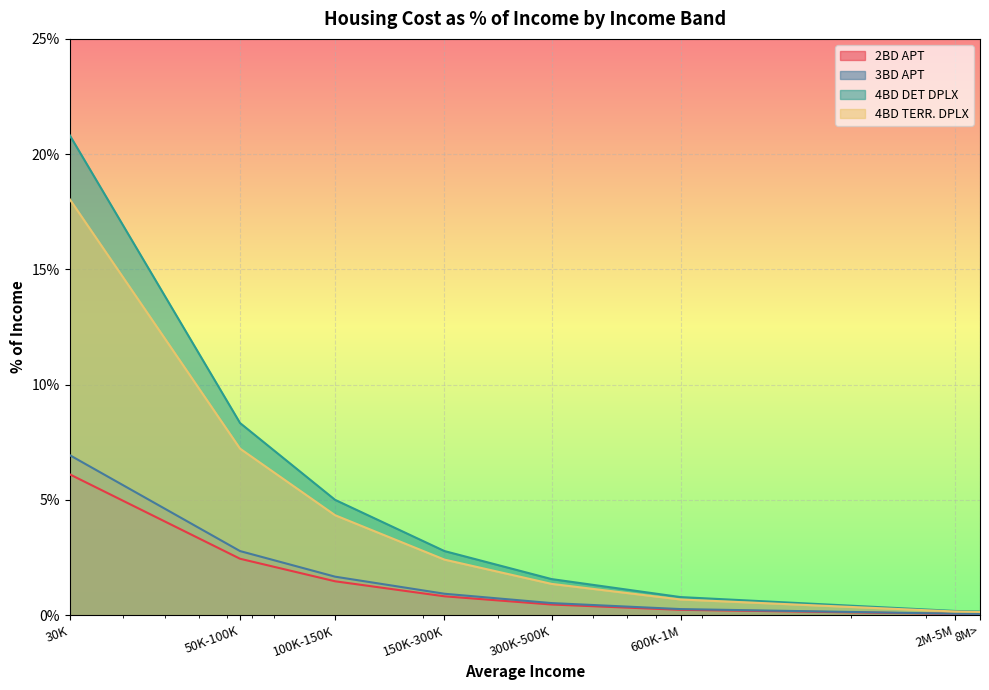

What is the spread (max minus min) of values at 100K-150K?

3.5